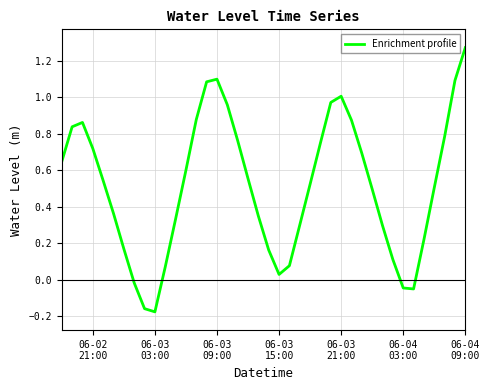

How many lines are shown in the chart?

1